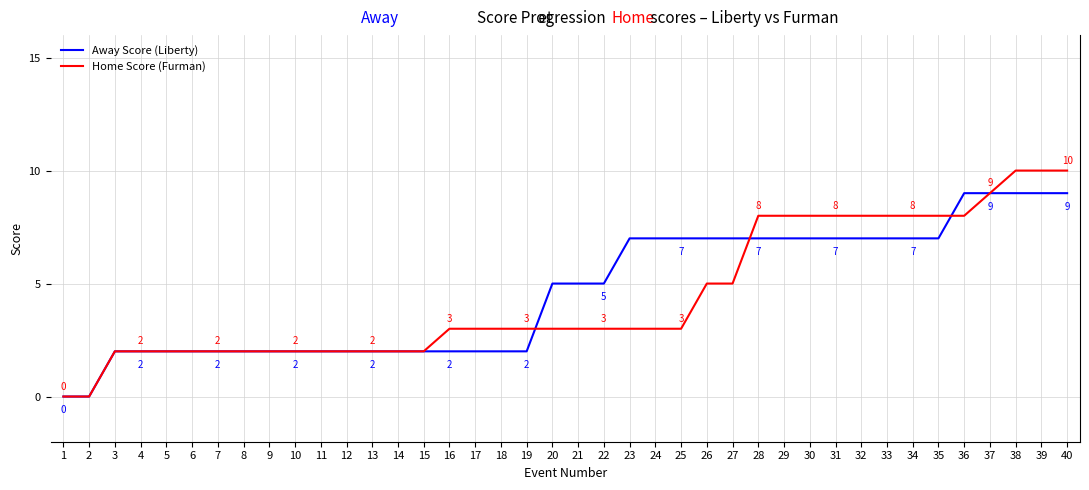

What is the total value across all series at 28?

15